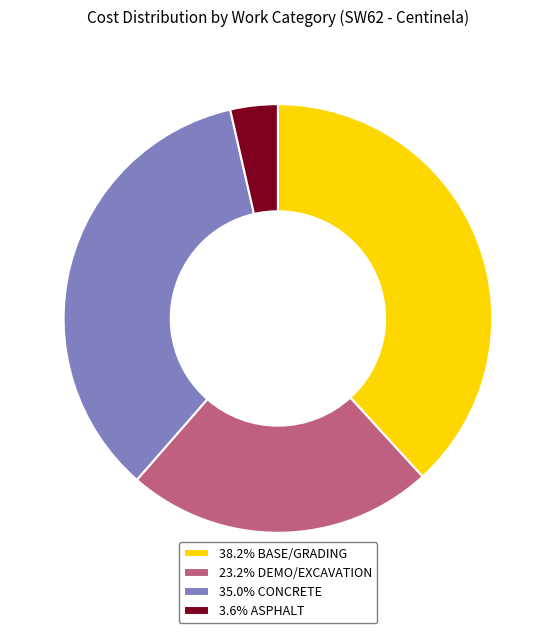

Does 3.6% ASPHALT represent more than half of the total?

No